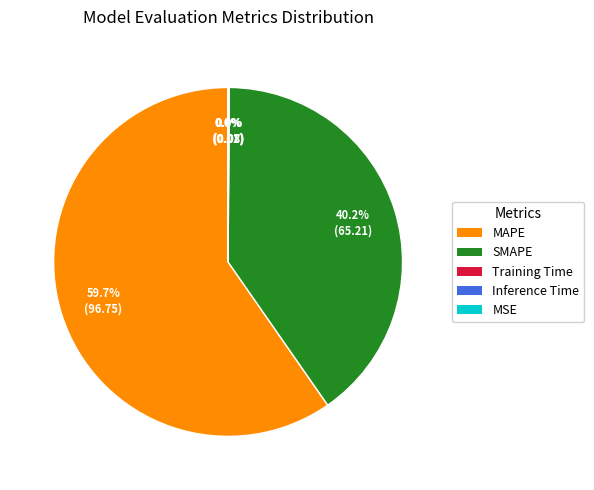

Which slice is the largest?

MAPE